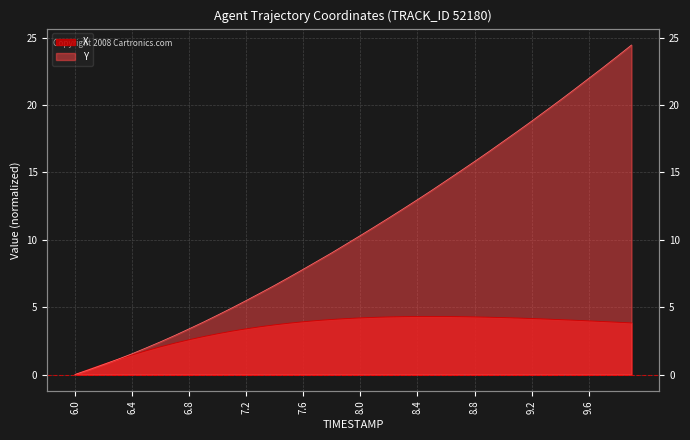

True or false: Y and X cross at least once.

True